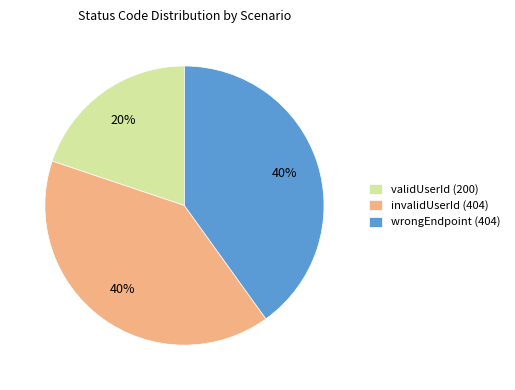

How many segments does this pie chart have?

3